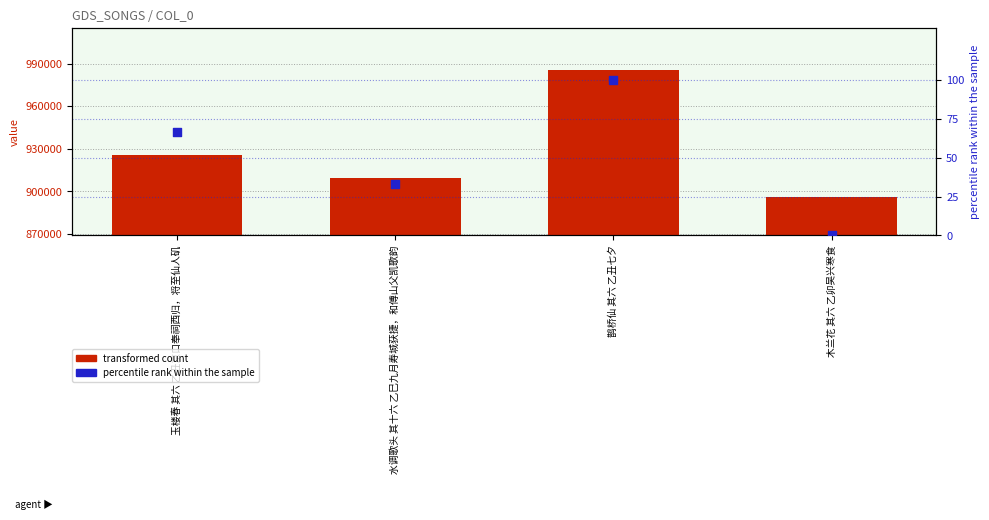

Which series contains the highest Y value?

transformed count